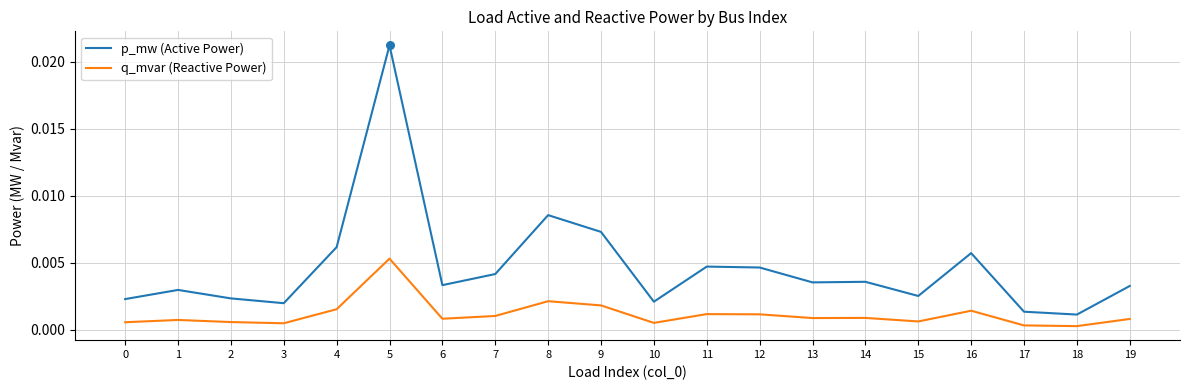

What are all the series names shown in the legend?

p_mw (Active Power), q_mvar (Reactive Power)